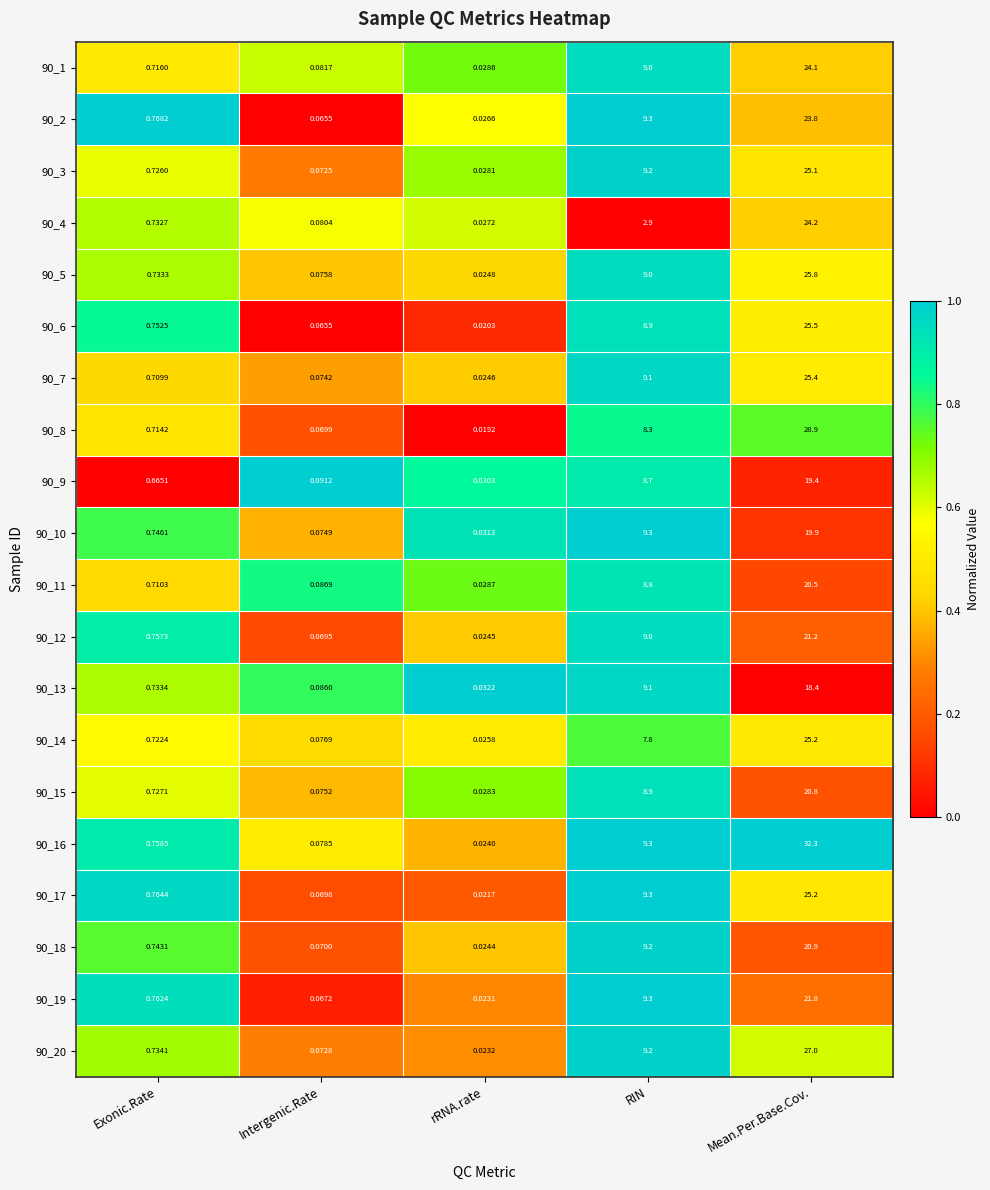

Which series has the largest total across all categories?

90_16